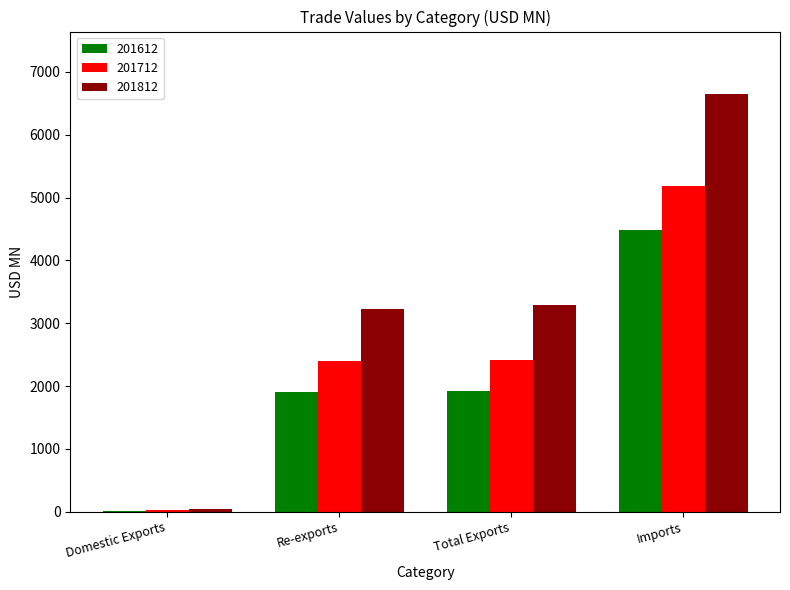

Is it true that 201612 equals 1901.6 at Re-exports?

True